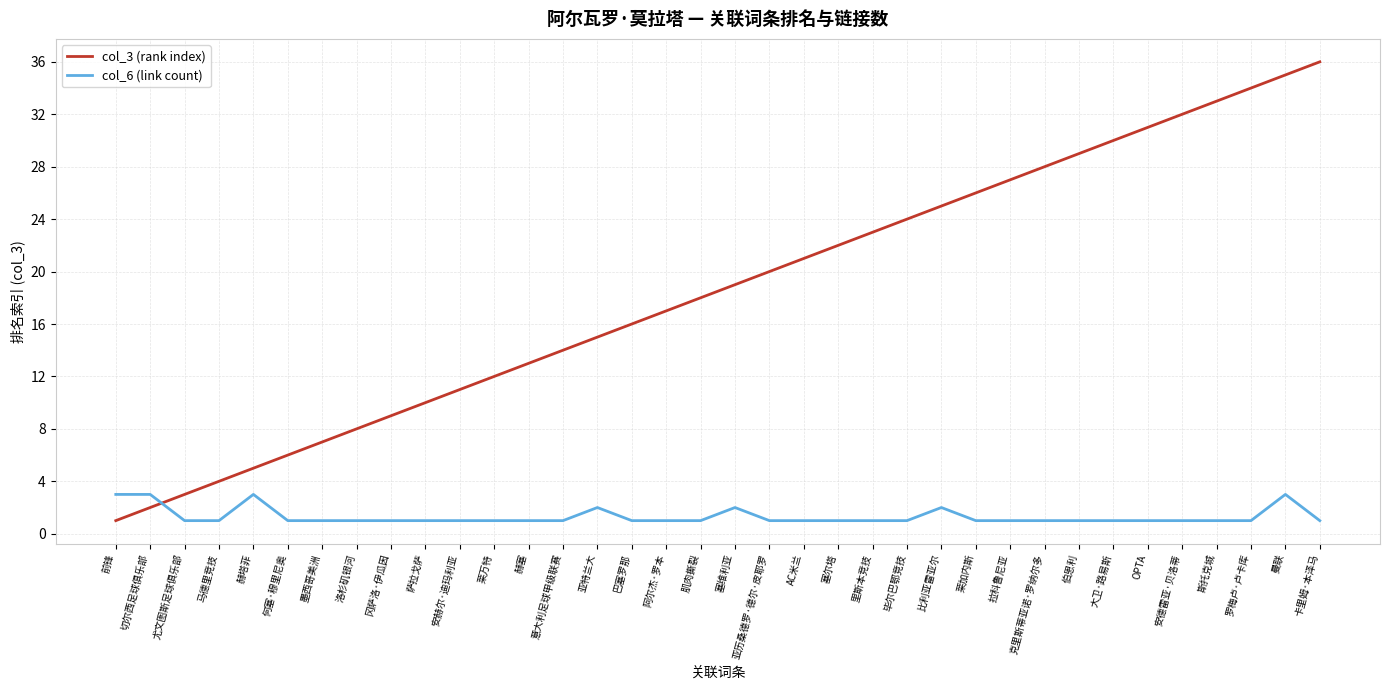

Reading left to right, extract all data points from this chart.

col_3 (rank index): 1	2	3	4	5	6	7	8	9	10	11	12	13	14	15	16	17	18	19	20	21	22	23	24	25	26	27	28	29	30	31	32	33	34	35	36
col_6 (link count): 3	3	1	1	3	1	1	1	1	1	1	1	1	1	2	1	1	1	2	1	1	1	1	1	2	1	1	1	1	1	1	1	1	1	3	1